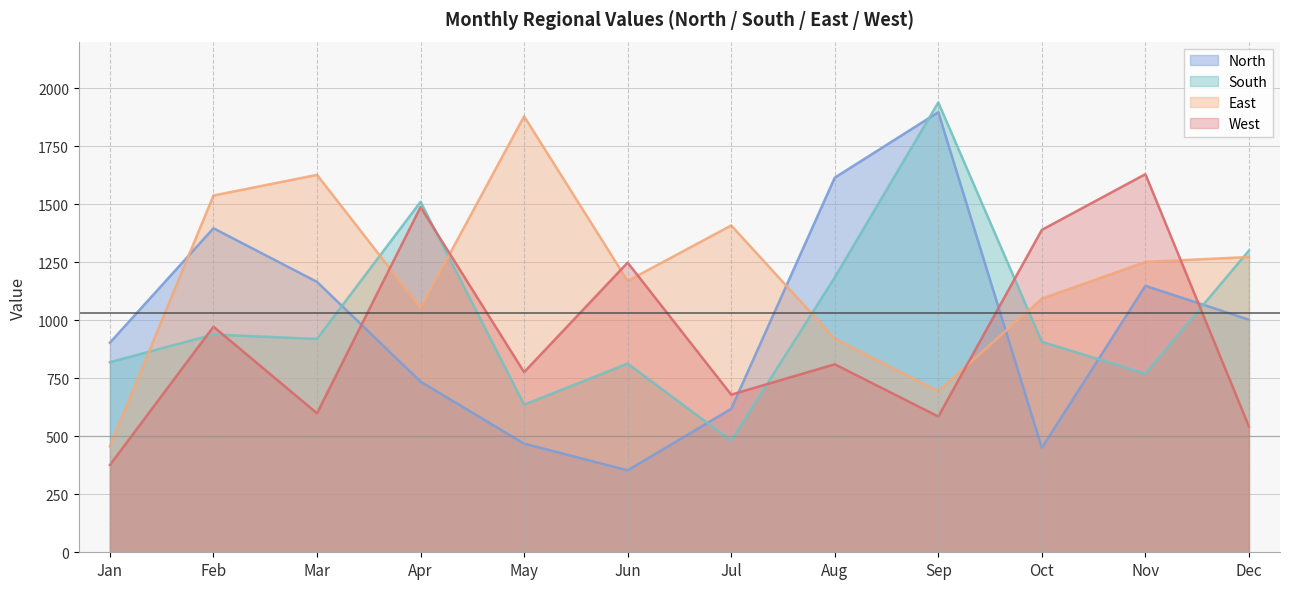

Is the value of South at Jan greater than the value of West at Jan?

Yes